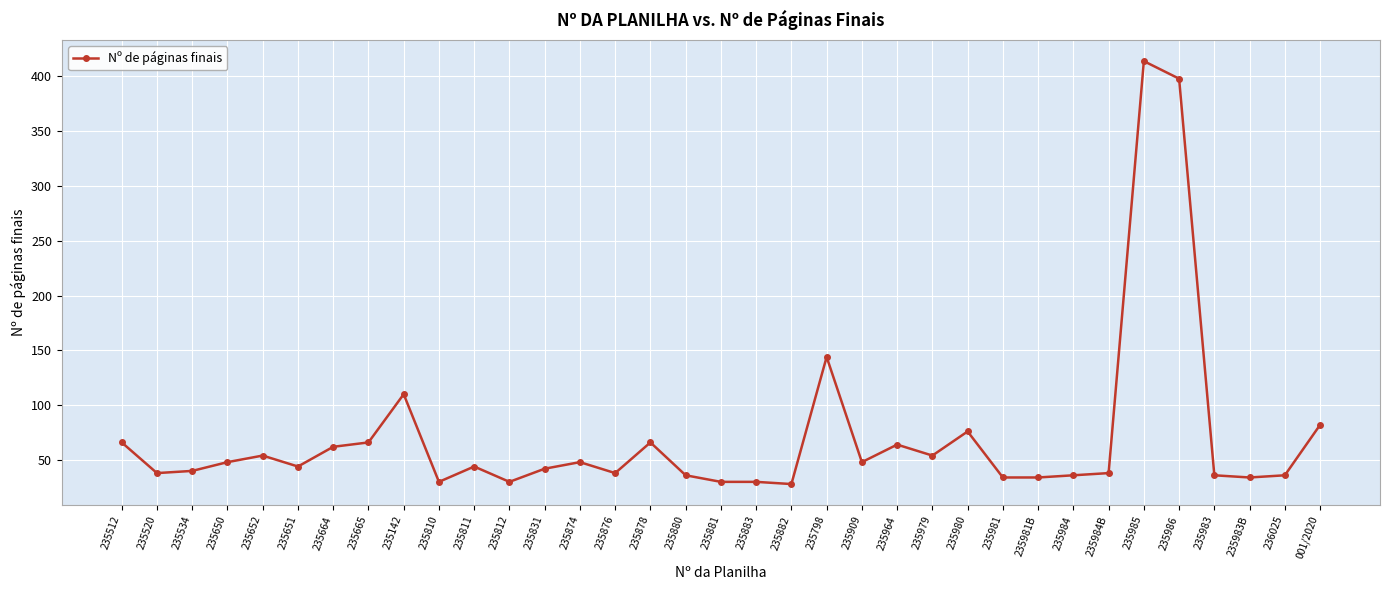

Between 235878 and 235981B, which is larger?

235878